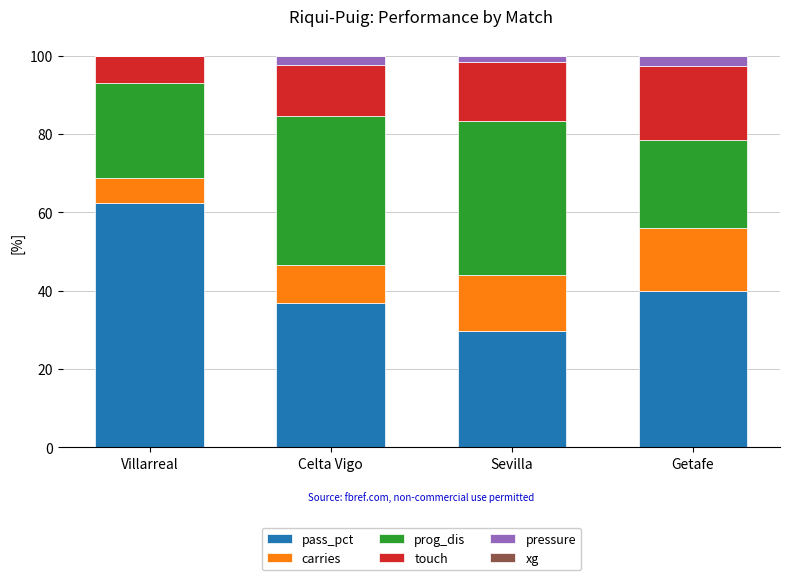

The pass_pct series shows 29.8 at Sevilla. True or false?

True